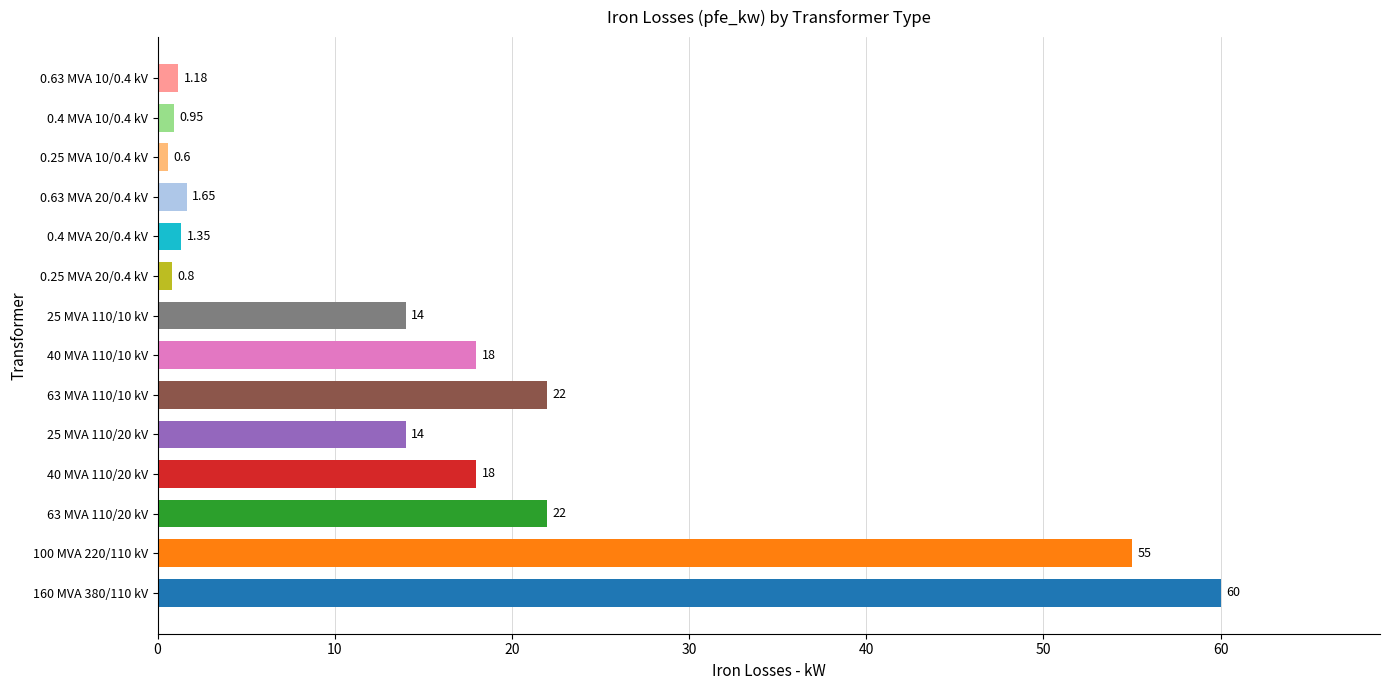

What is the sum of the values at 63 MVA 110/20 kV and 160 MVA 380/110 kV?

82.0